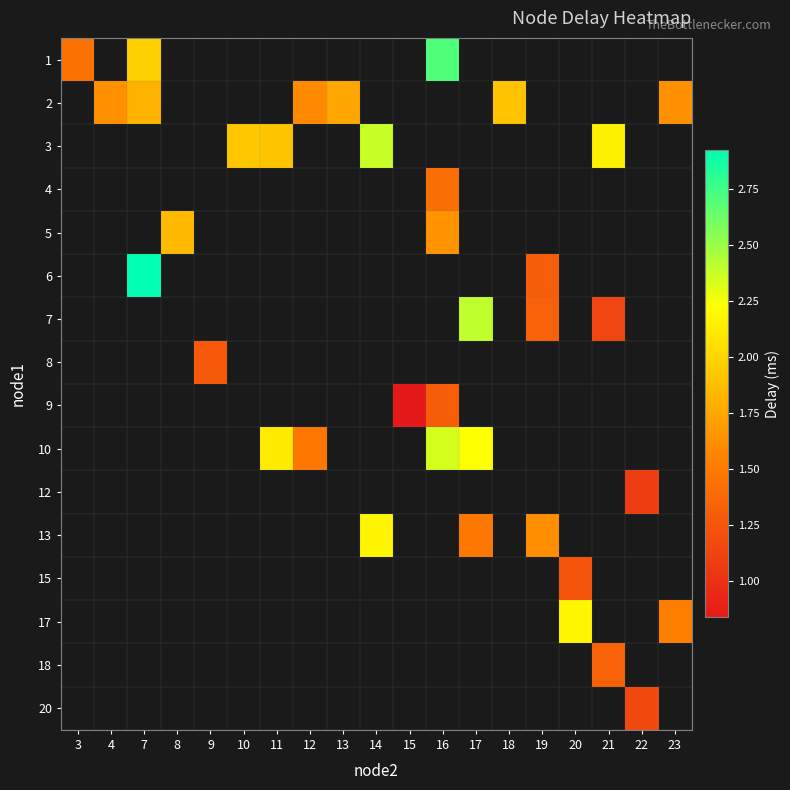

What is the greatest value displayed?

2.9